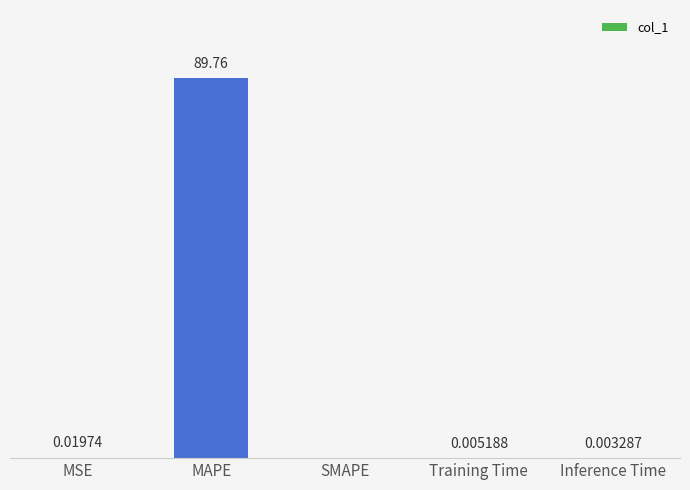

Are the bars grouped side by side (vs. stacked)?

No